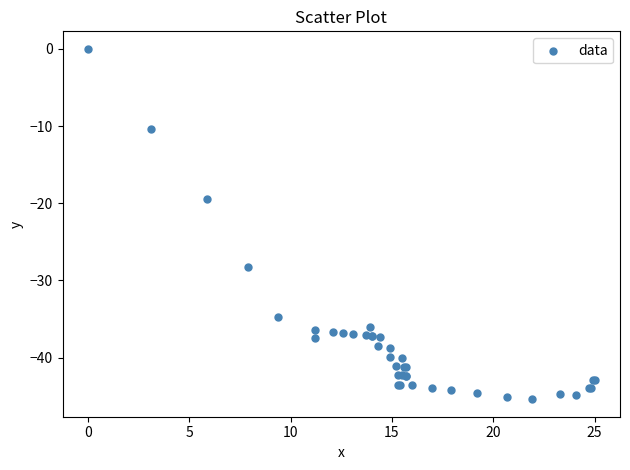

What Y value in the scatter plot is closest to -22?

-19.4